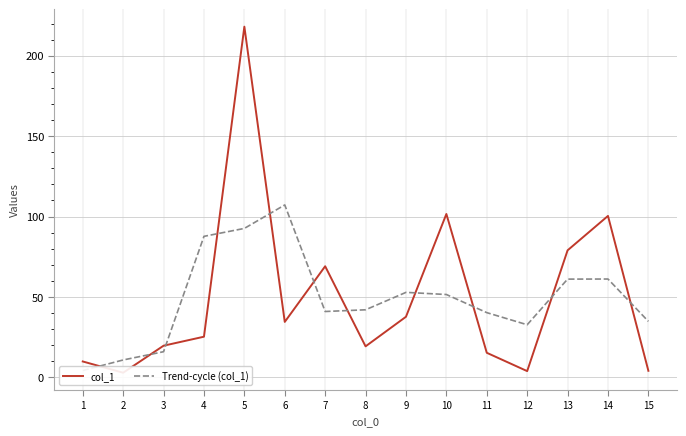

What is the value of the Trend-cycle (col_1) point at the 4th from the left?

87.7